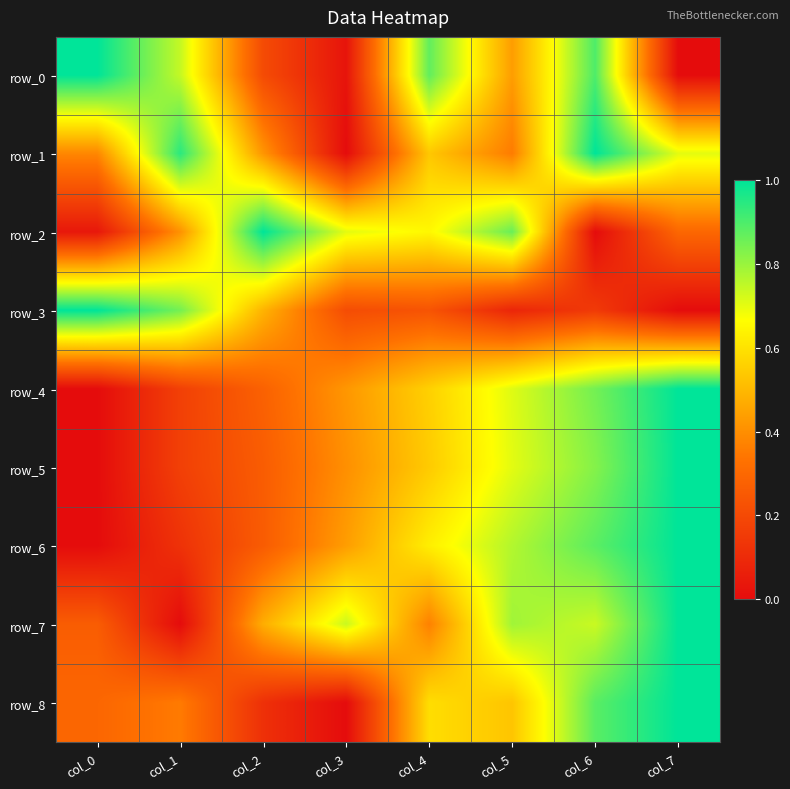

Which series has the largest total across all categories?

row_7